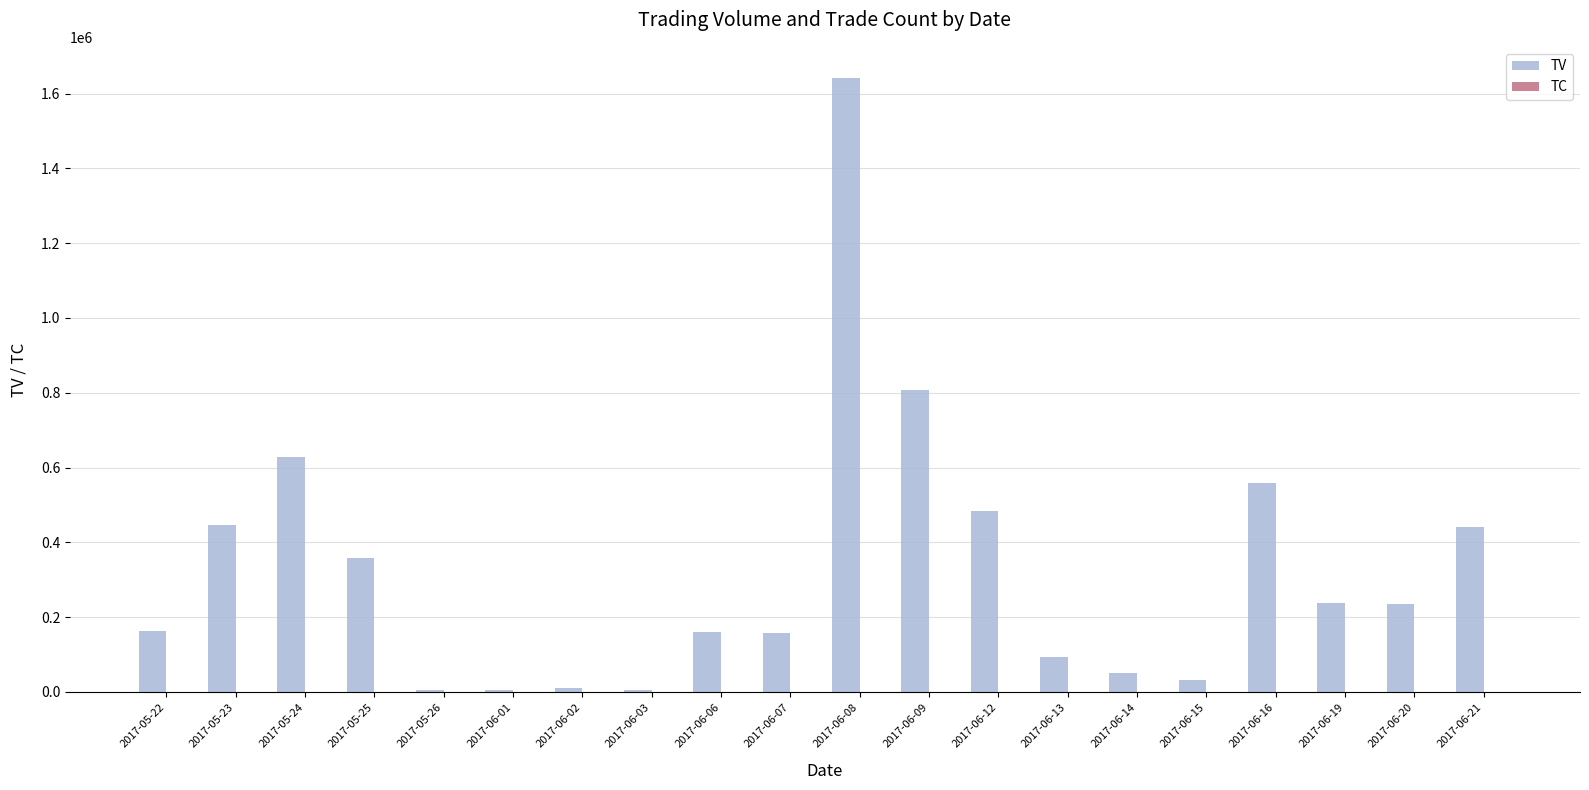

Between 2017-05-23 and 2017-05-24, which series saw the biggest shift?

TV